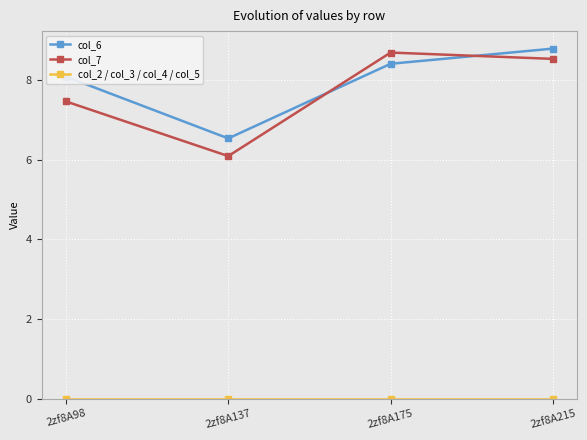

List the labels in order of col_6 value, largest first.

2zf8A215, 2zf8A175, 2zf8A98, 2zf8A137